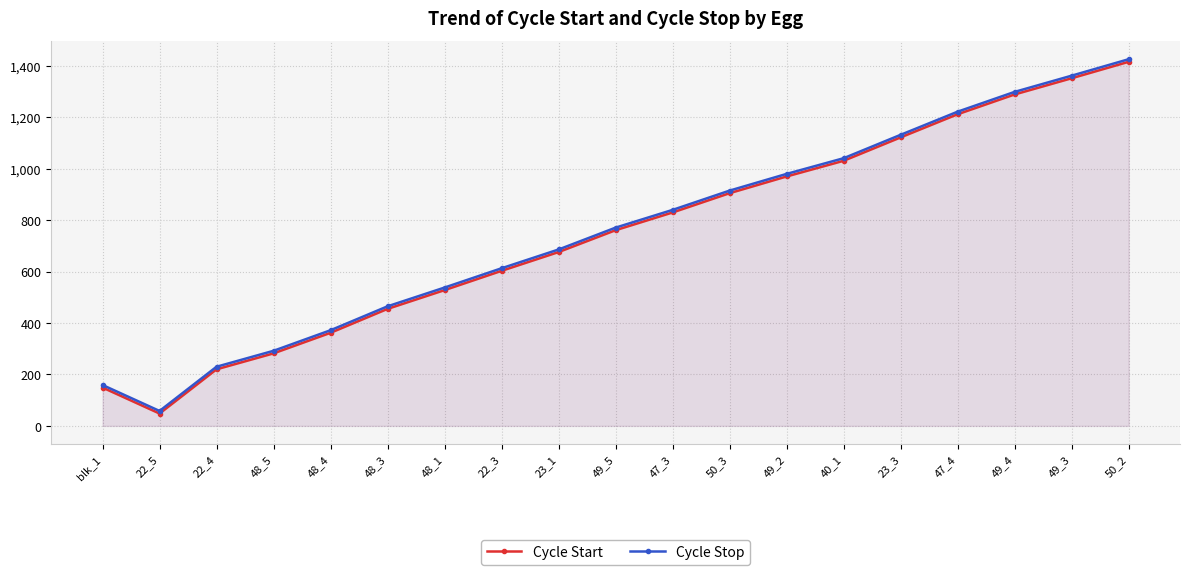

Which series has the widest spread of values?

Cycle Start